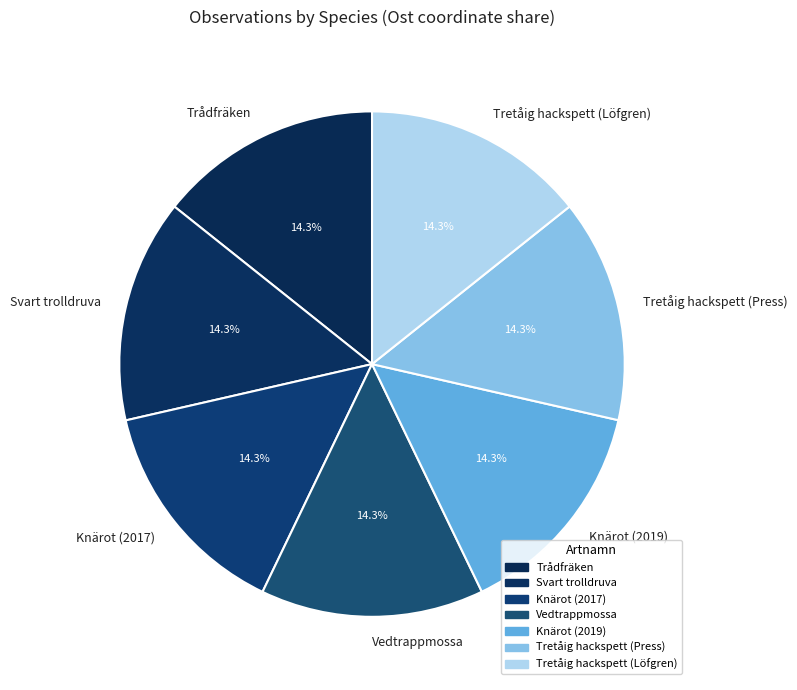

To the nearest percent, what portion does Tretåig hackspett (Press) represent?

14%